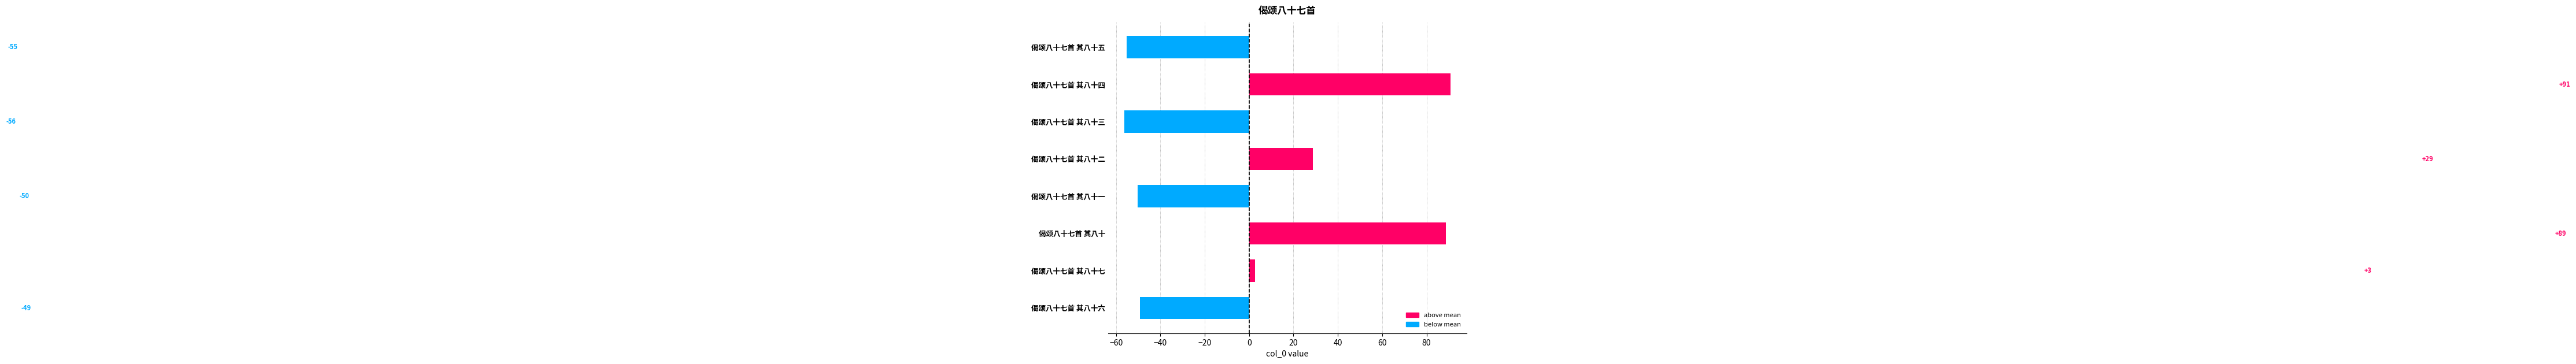

Which has a higher value, 偈颂八十七首 其八十七 or 偈颂八十七首 其八十六?

偈颂八十七首 其八十七